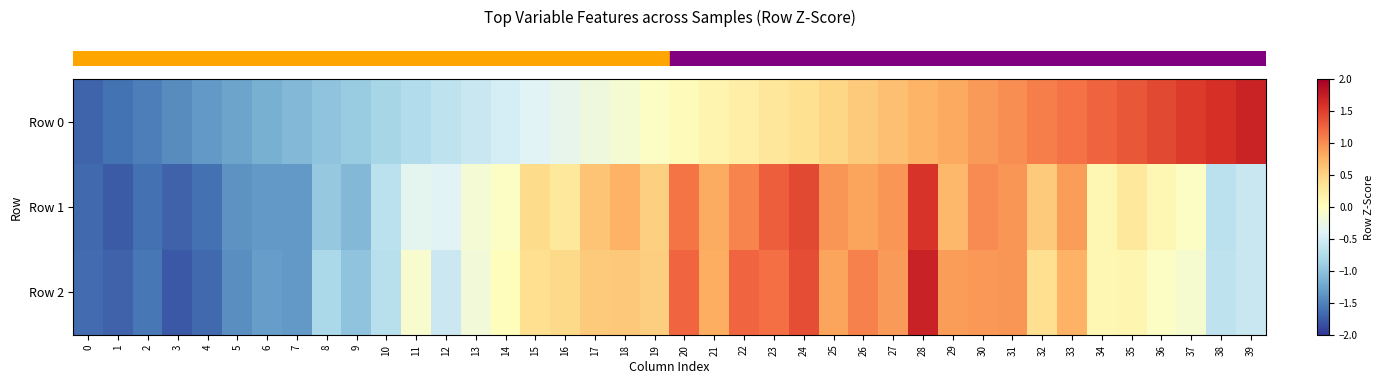

Reading left to right, what are all the values shown in this chart?

row_0: -1.7	-1.6	-1.5	-1.4	-1.3	-1.3	-1.2	-1.1	-1.0	-0.9	-0.8	-0.7	-0.6	-0.6	-0.5	-0.4	-0.3	-0.2	-0.1	-0.0	0.0	0.1	0.2	0.3	0.4	0.5	0.6	0.6	0.7	0.8	0.9	1.0	1.1	1.2	1.3	1.3	1.4	1.5	1.6	1.7
row_1: -1.7	-1.8	-1.6	-1.7	-1.6	-1.4	-1.3	-1.3	-1.0	-1.1	-0.7	-0.3	-0.4	-0.1	-0.0	0.4	0.3	0.6	0.8	0.5	1.1	0.8	1.0	1.3	1.4	1.0	0.9	1.0	1.6	0.7	1.0	1.0	0.6	0.9	0.1	0.3	0.1	-0.0	-0.7	-0.6
row_2: -1.6	-1.7	-1.6	-1.8	-1.7	-1.4	-1.3	-1.3	-0.8	-1.0	-0.7	-0.1	-0.5	-0.2	0.0	0.4	0.4	0.6	0.6	0.5	1.2	0.8	1.2	1.2	1.4	0.9	1.1	0.9	1.7	0.9	0.9	1.0	0.4	0.8	0.1	0.1	-0.0	-0.1	-0.6	-0.6